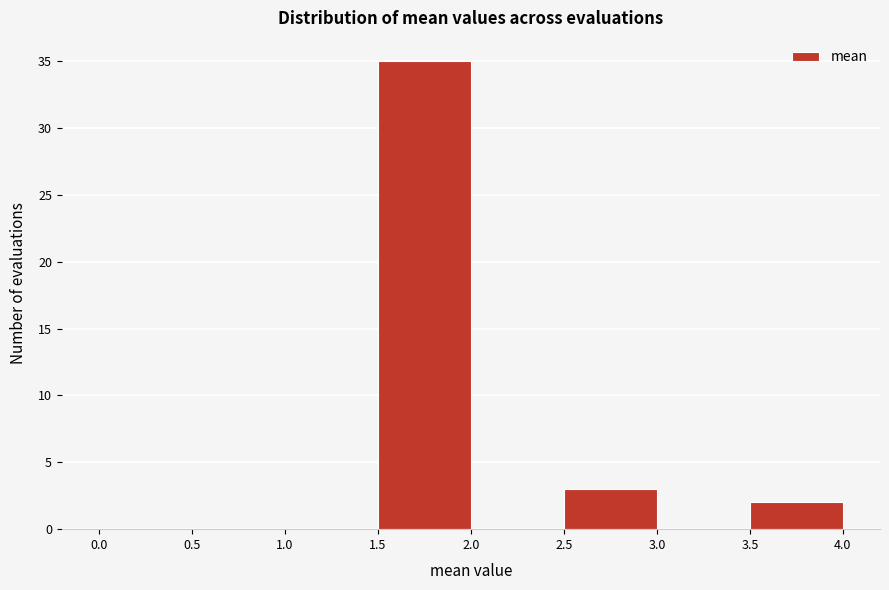

What is the height of the bar covering 1.5 to 2.0 on the x-axis? The values are not printed on the chart, so give them approximately, as read against the axis.

35